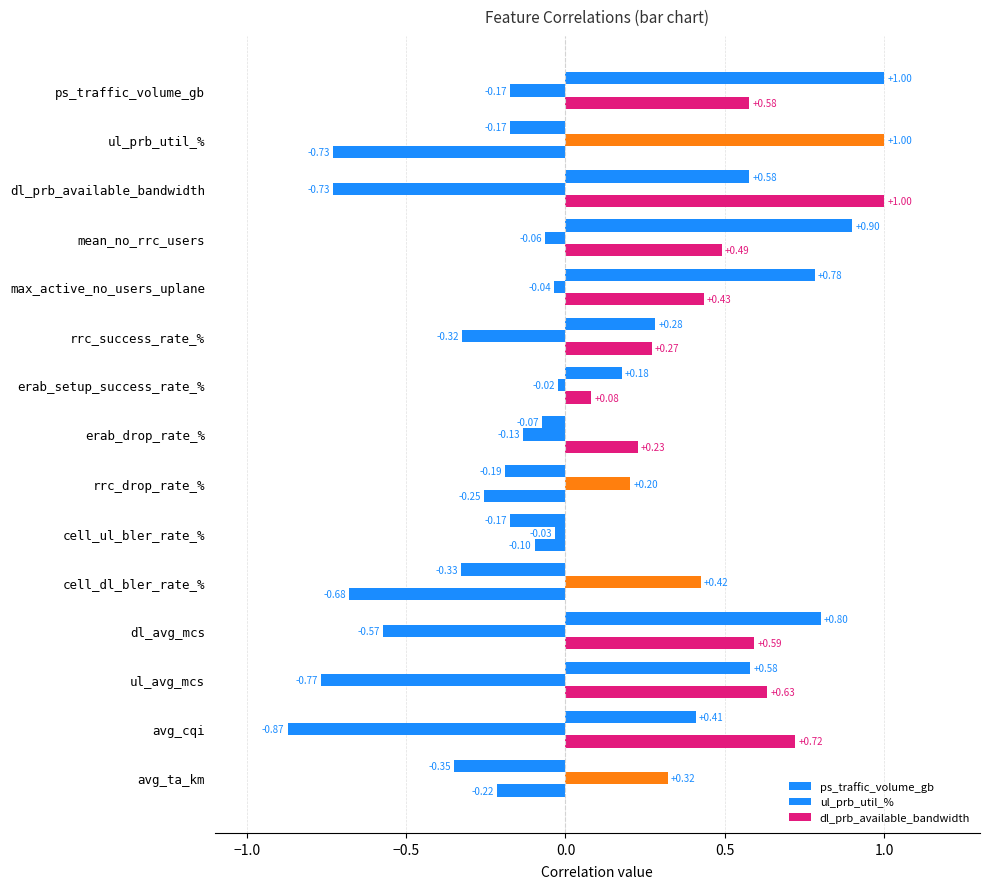

How many data points in dl_prb_available_bandwidth are less than 0?

5